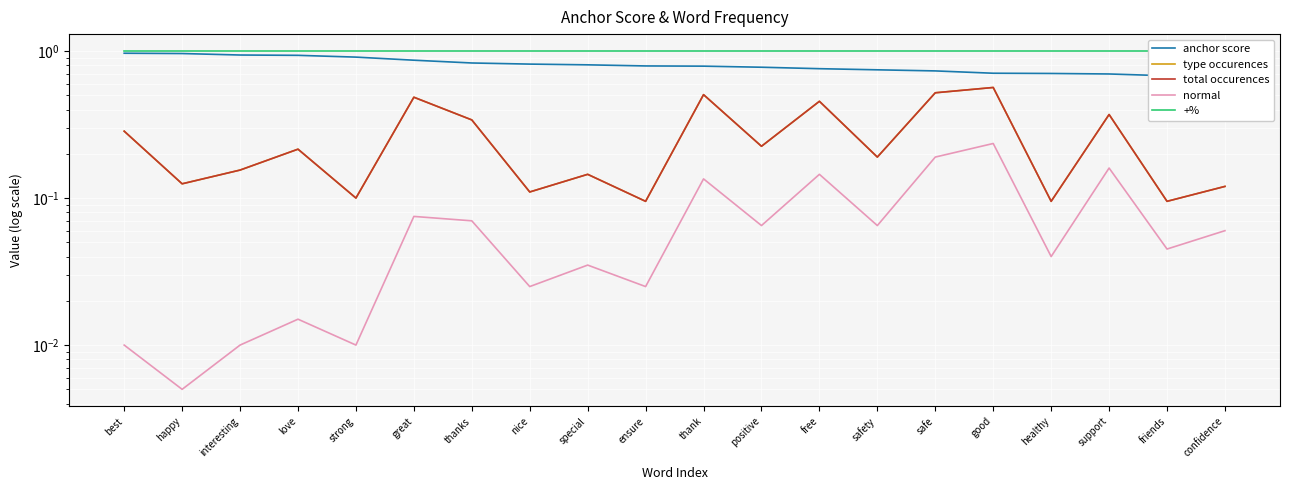

What is the spread (max minus min) of values at interesting?

1.0